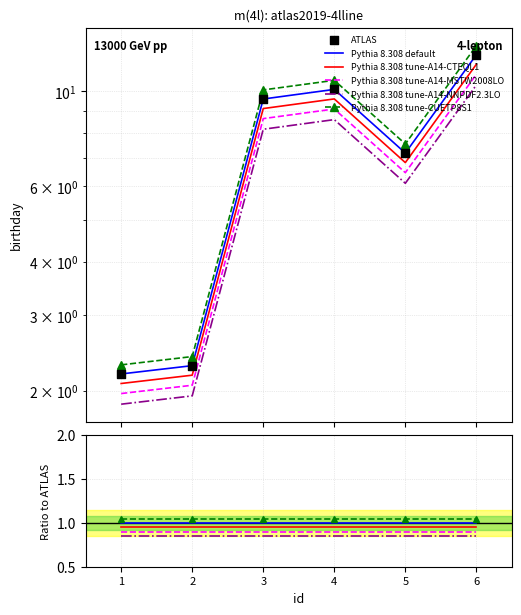

What are all the series names shown in the legend?

Pythia 8.308 default, Pythia 8.308 tune-A14-CTEQL1, Pythia 8.308 tune-A14-MSTW2008LO, Pythia 8.308 tune-A14-NNPDF2.3LO, Pythia 8.308 tune-CUETP8S1, ATLAS